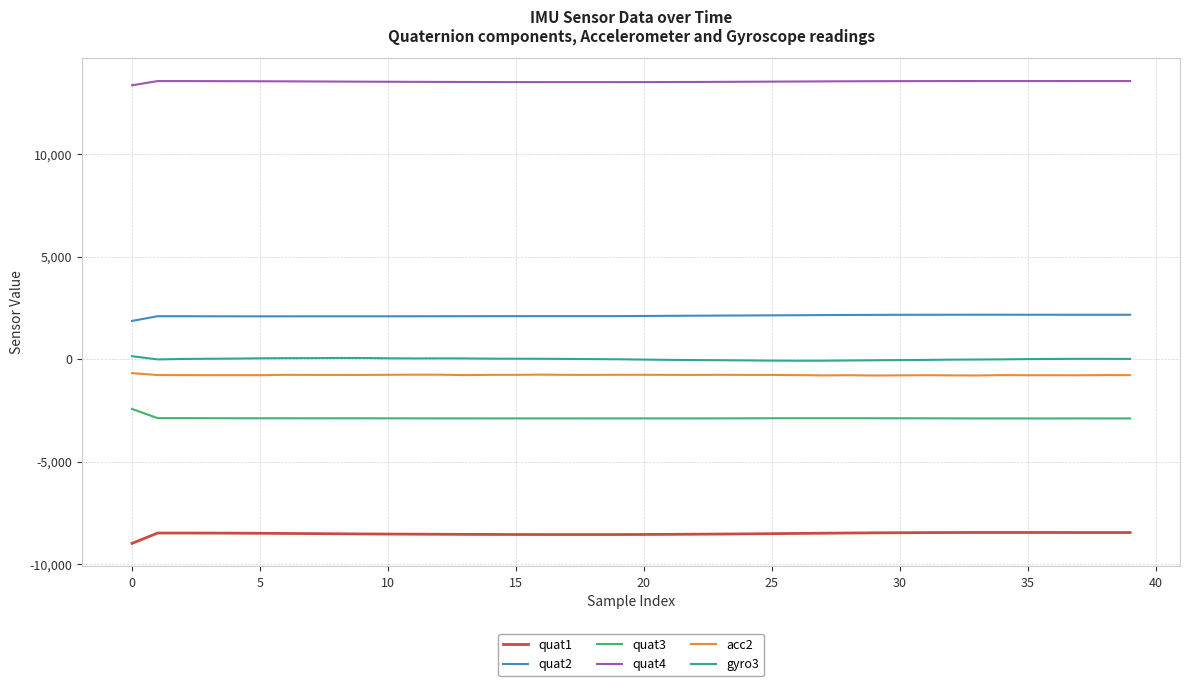

What is the lowest value of the quat1 series?

-8986